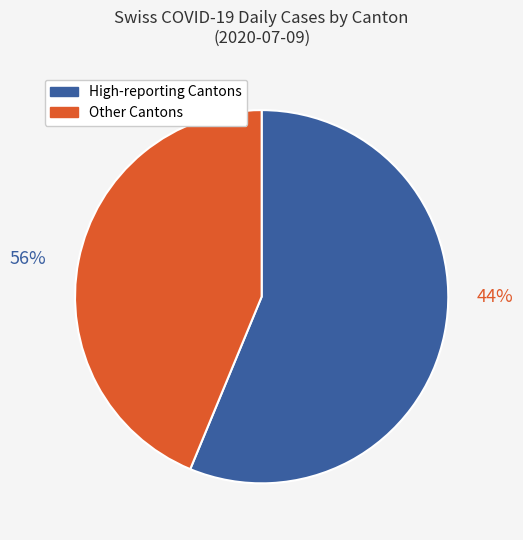

Is it true that GL is 1% of the pie?

False